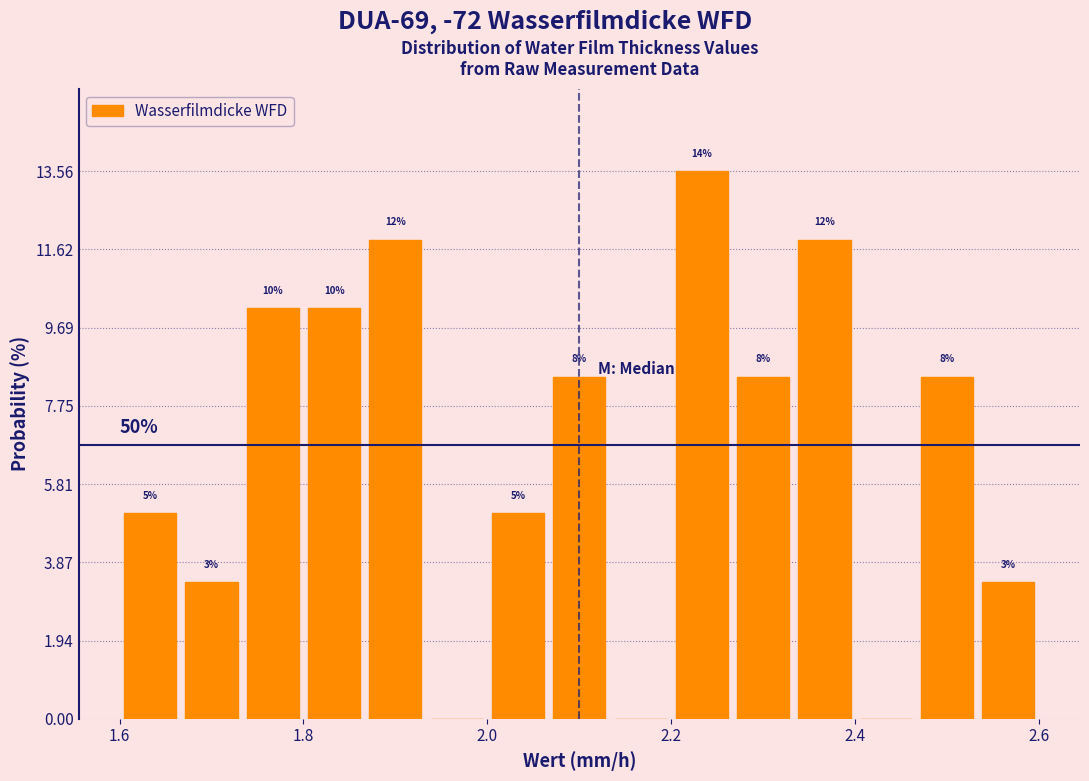

Around what value on the x-axis is the tallest bar? Give the approximate position of its centre, as read against the axis.

2.24